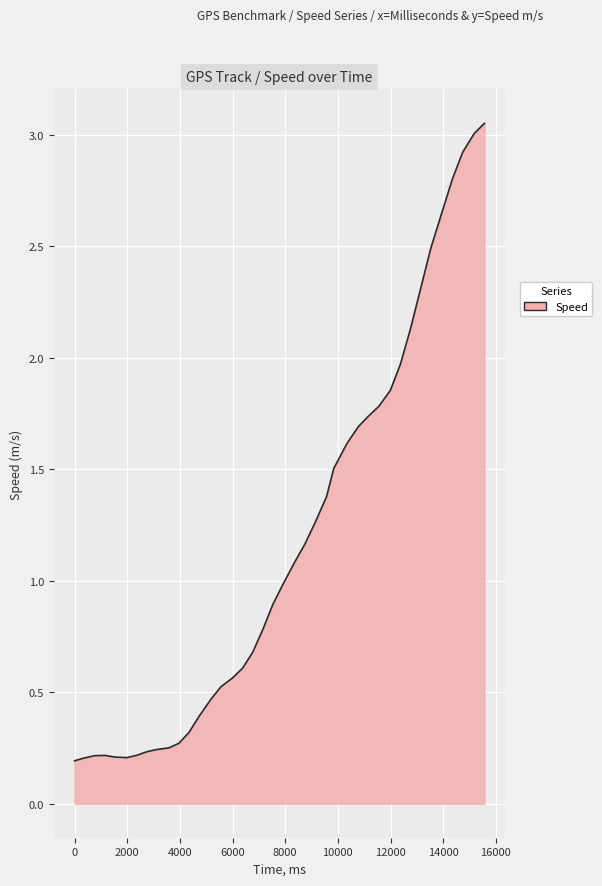

What is the difference between the maximum and minimum values?

2.9